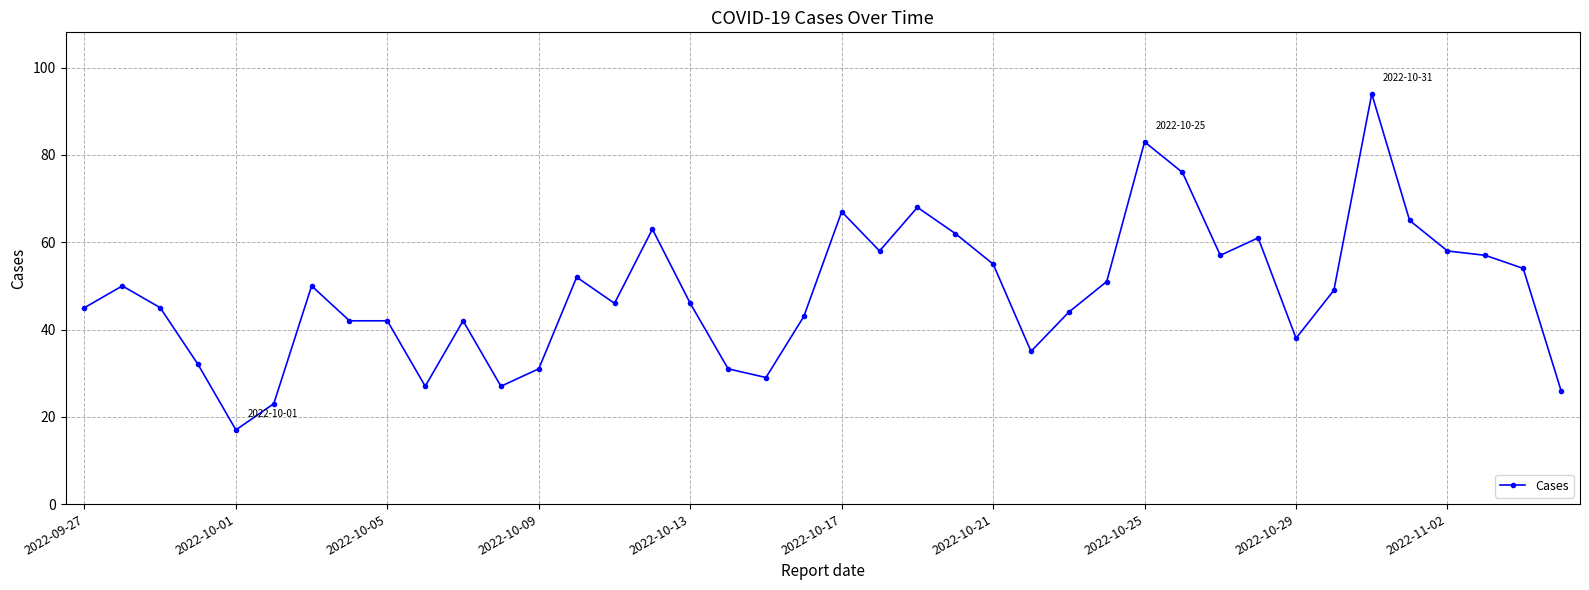

True or false: there are more than 2 points higher than both neighbors.

True